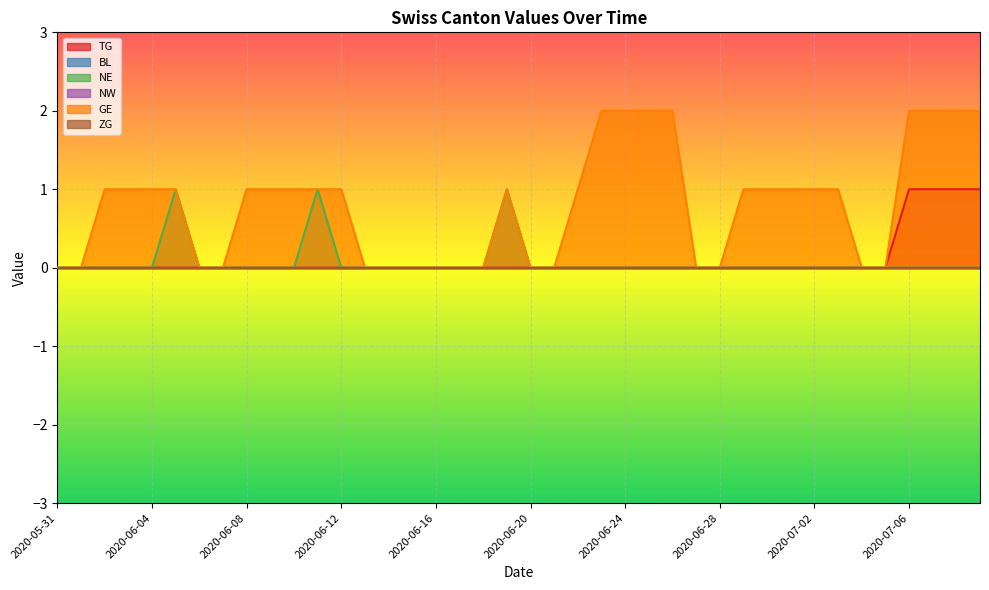

Which label corresponds to the smallest value in the chart?

2020-05-31